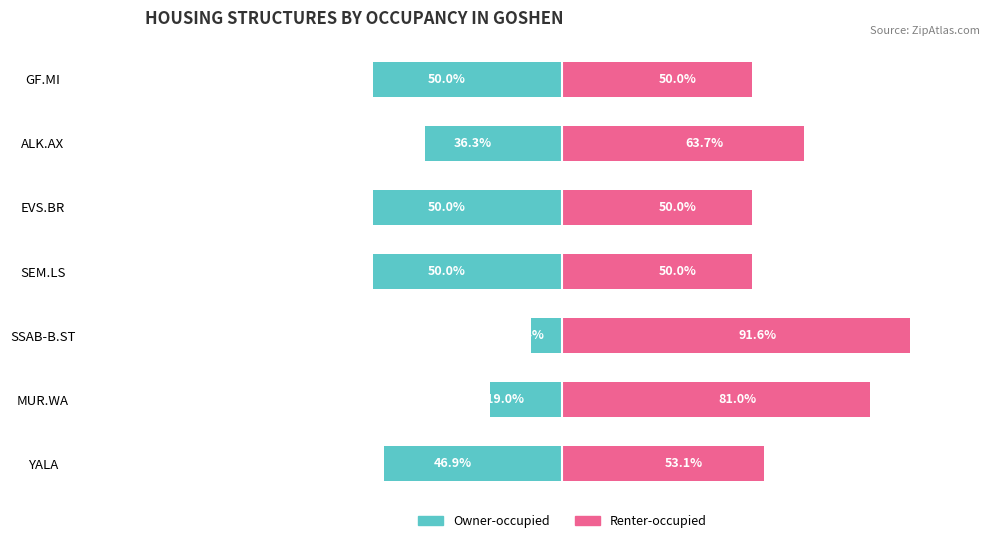

Rank the series by their maximum value, from lowest to highest.

Owner-occupied, Renter-occupied